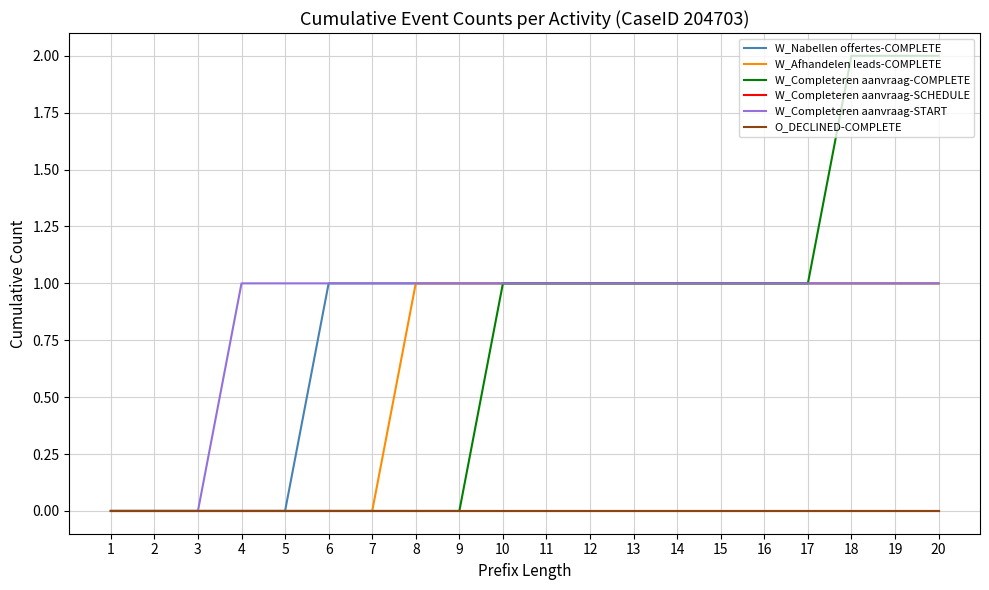

Does the chart display data point markers on the line(s)?

No